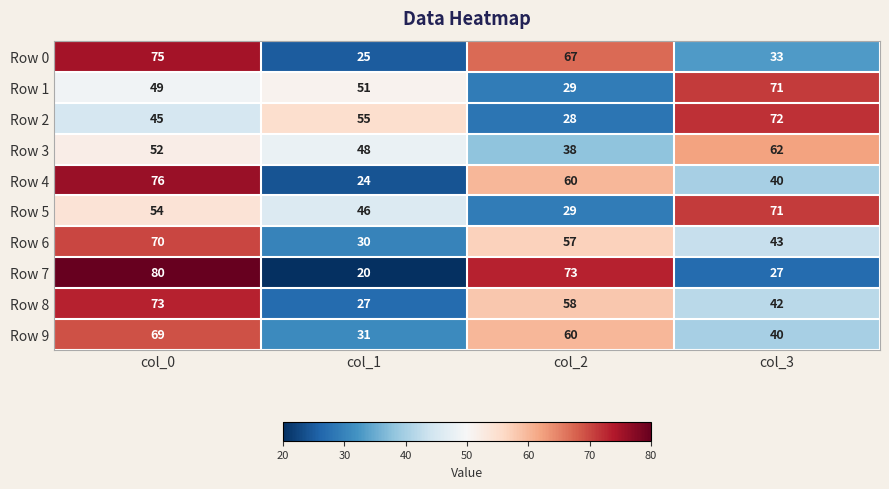

How many categories are shown in the chart?

4